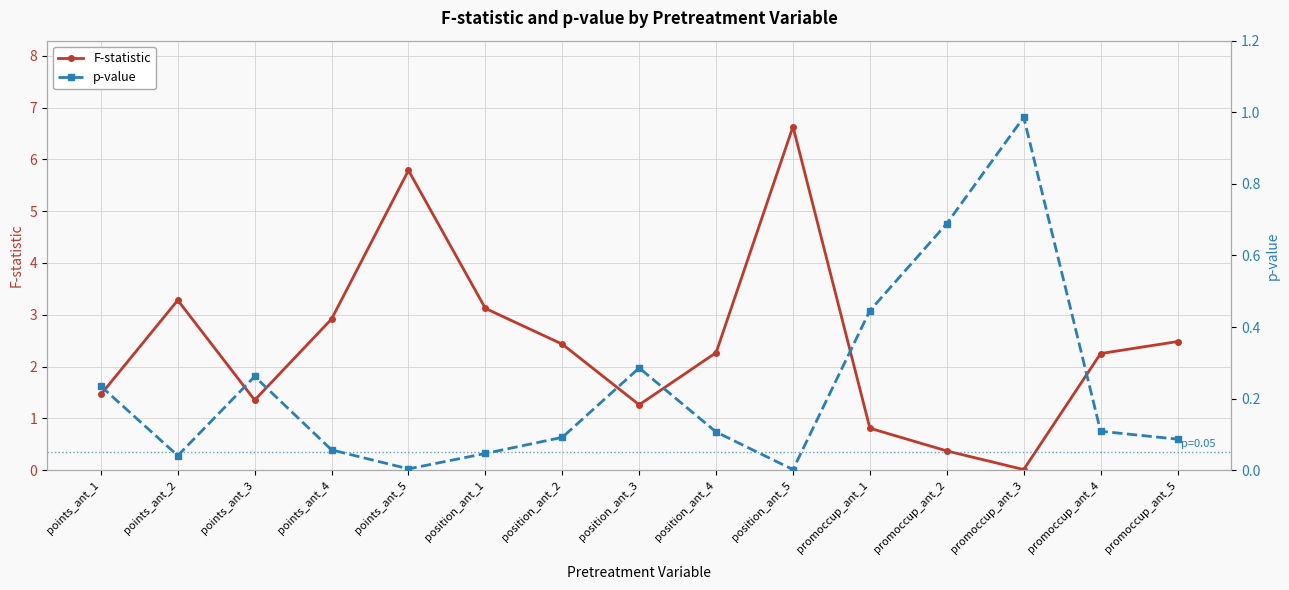

Rank the series at points_ant_1 from lowest to highest value.

p-value, F-statistic